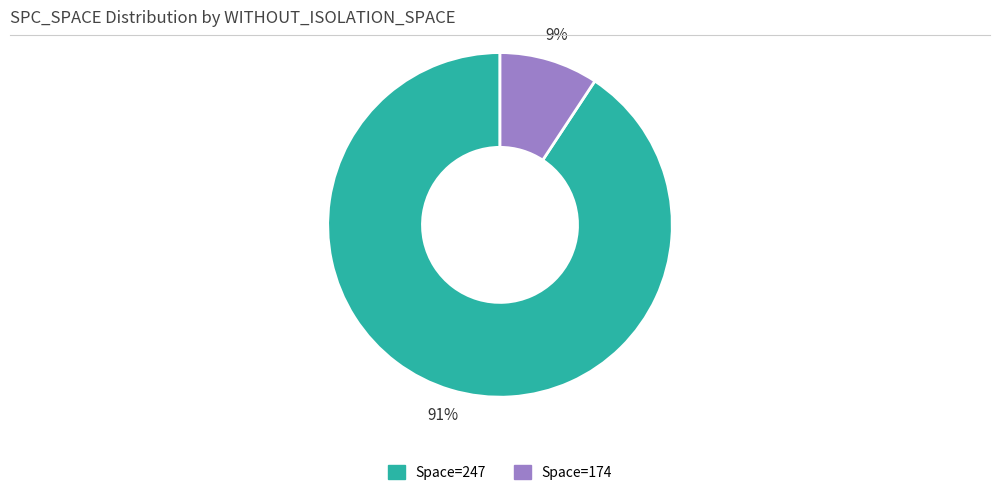

To the nearest percent, what is the average slice percentage?

50%